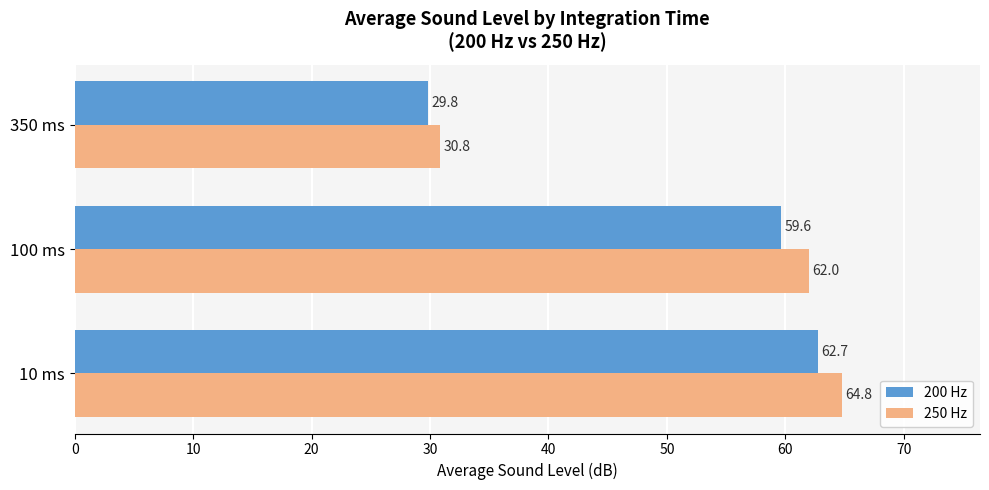

The value of 250 Hz at 350 ms is 30.8. True or false?

True